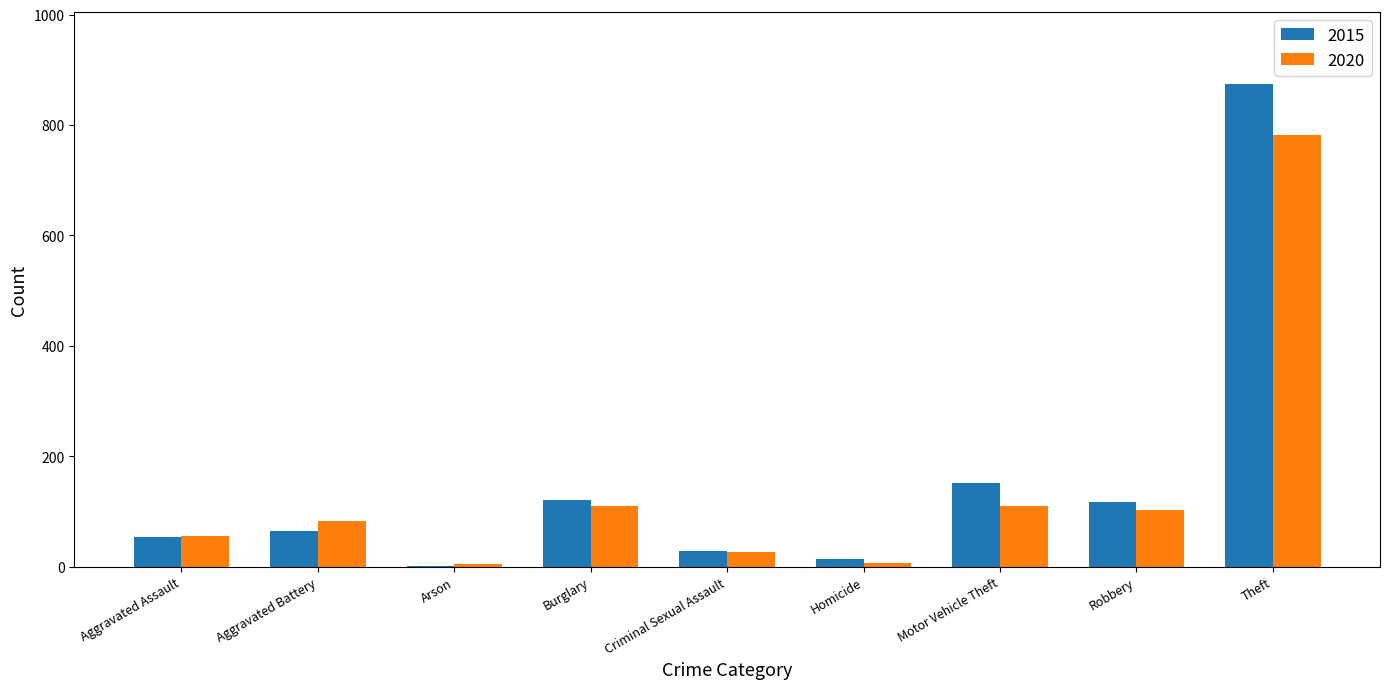

Is the value of 2020 at Burglary greater than the value of 2015 at Aggravated Assault?

Yes